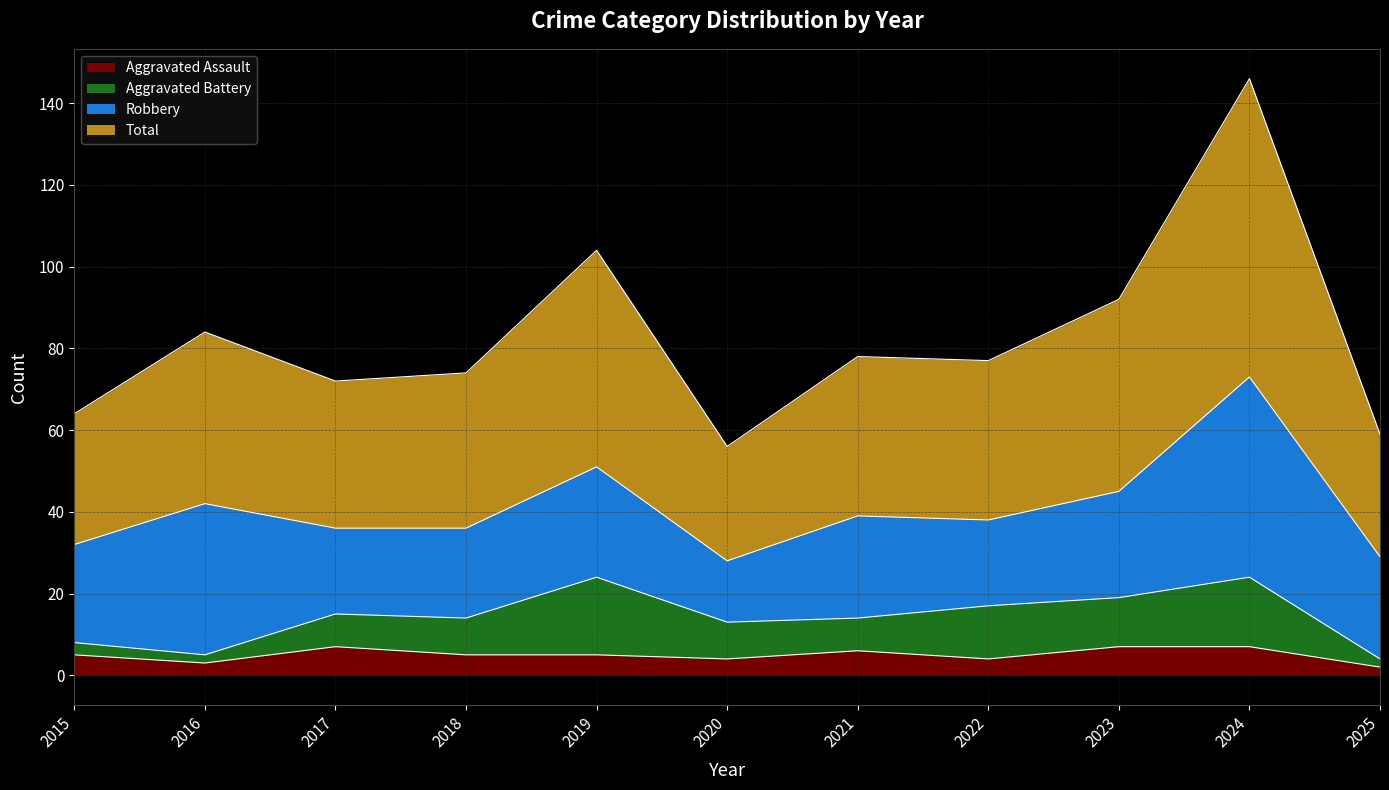

How many lines are shown in the chart?

4